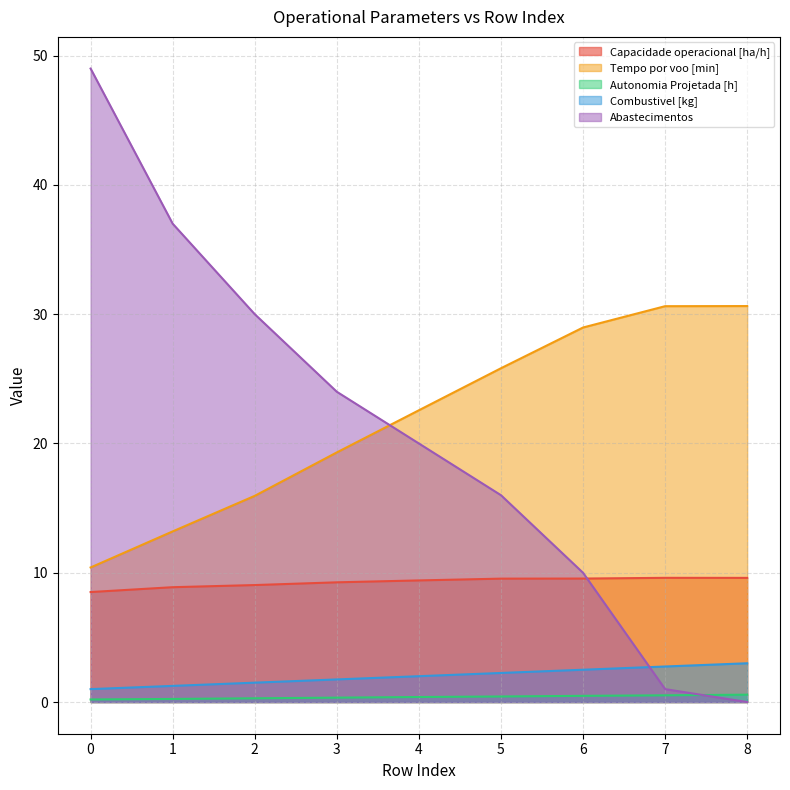

What is the value of the Tempo por voo [min] point at the 4th from the left?

19.3